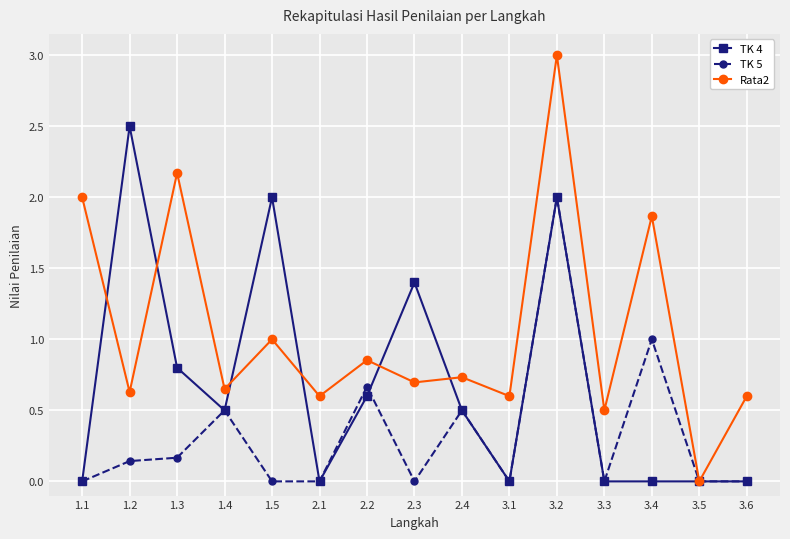

Rank the series at 1.5 from highest to lowest value.

TK 4, Rata2, TK 5